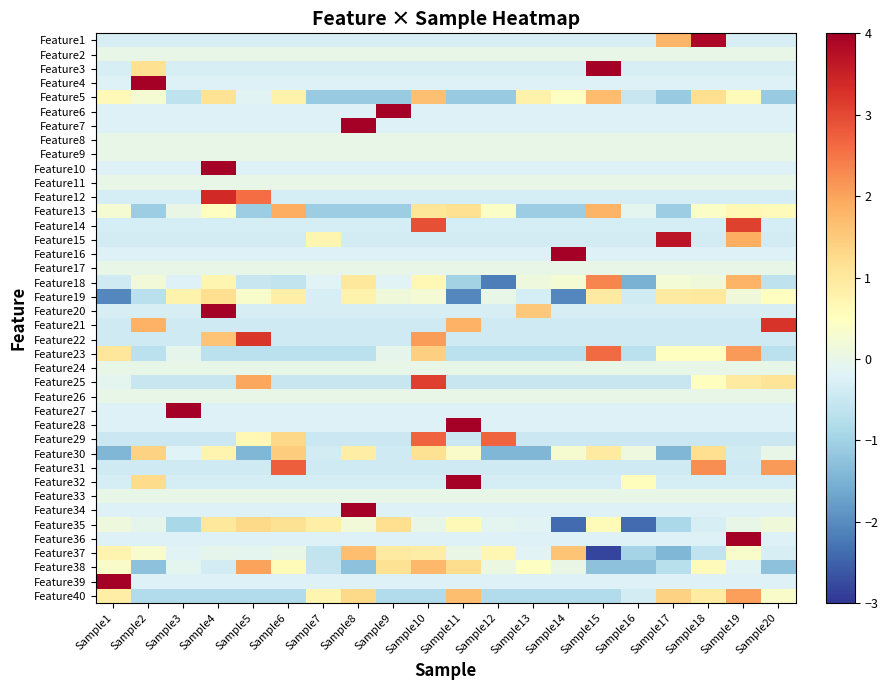

Between Sample2 and Sample8, which series saw the biggest shift?

Feature4